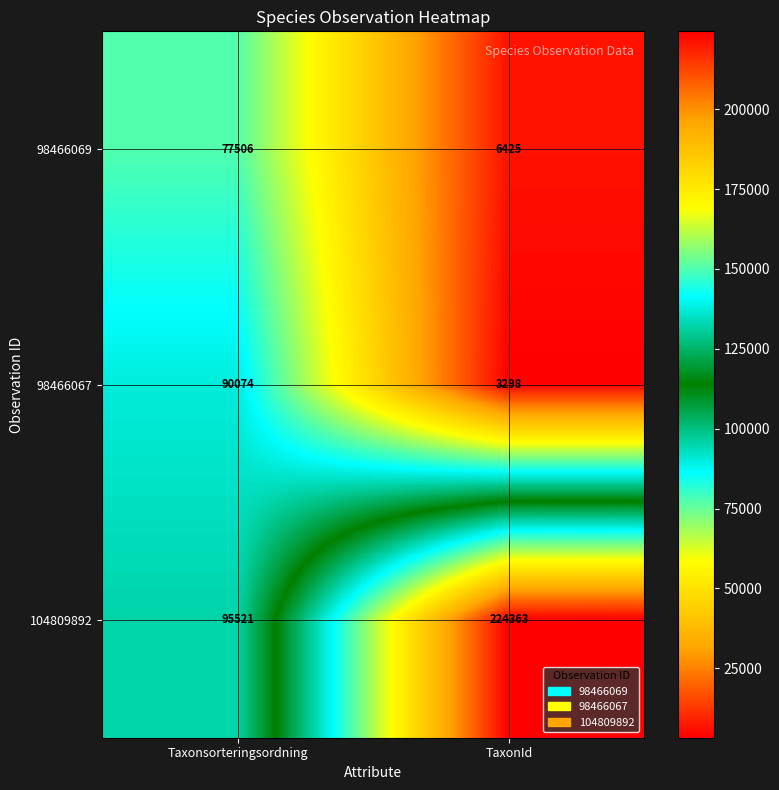

Which label corresponds to the largest value in the chart?

TaxonId